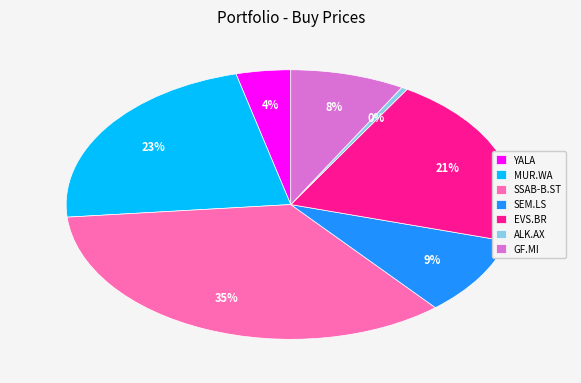

To the nearest percent, what portion does EVS.BR represent?

21%